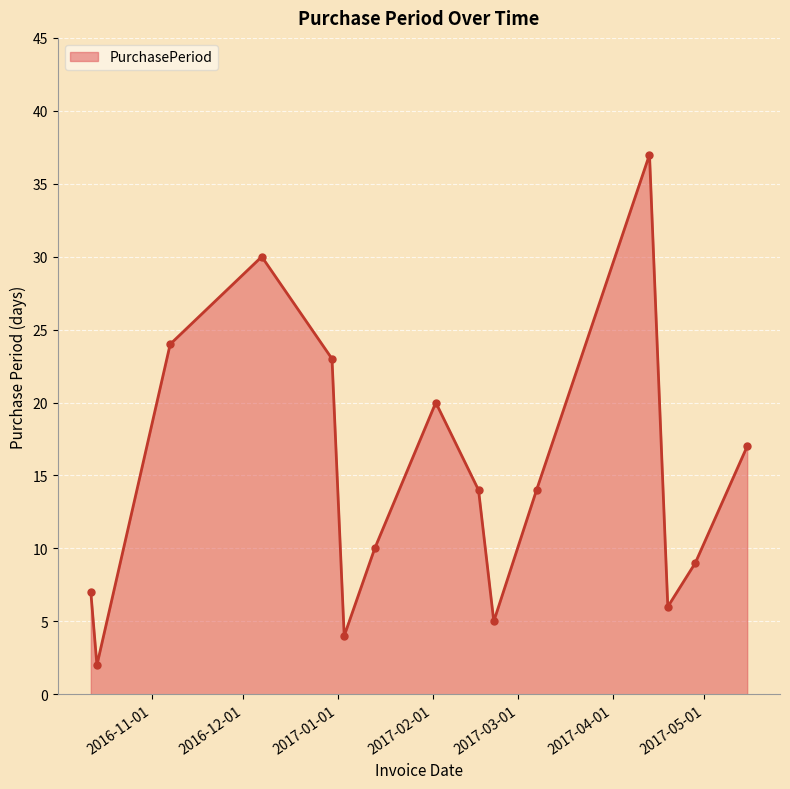

What is the average value?

15